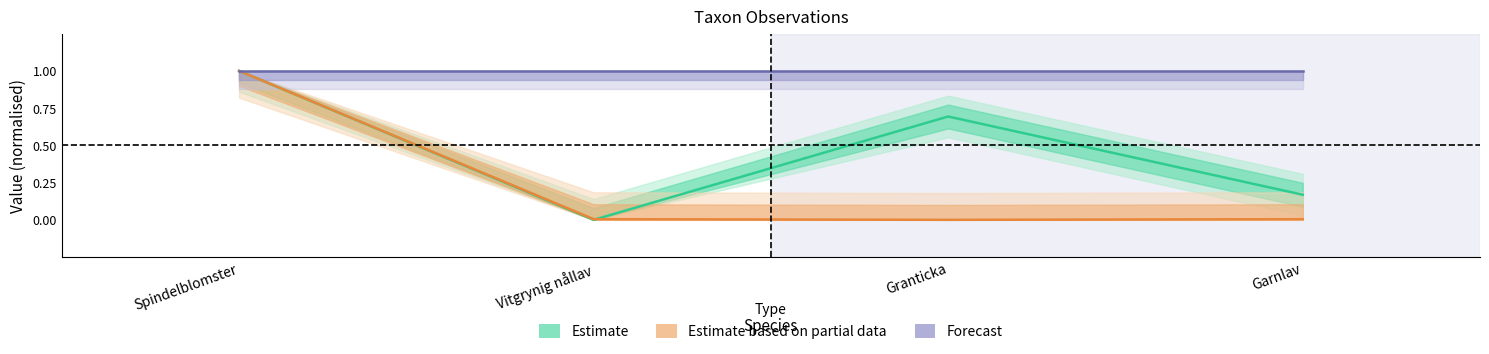

Which series has the largest total across all categories?

Noggrannhet (Forecast)